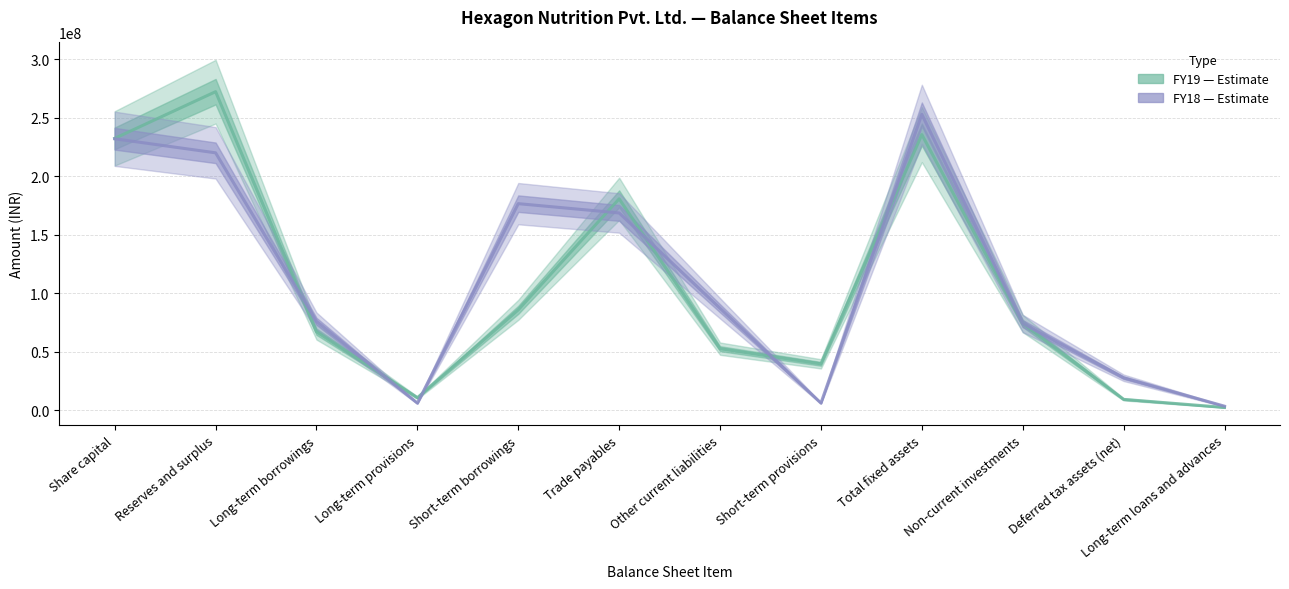

List the series in order of their overall mean, highest first.

FY18, FY19